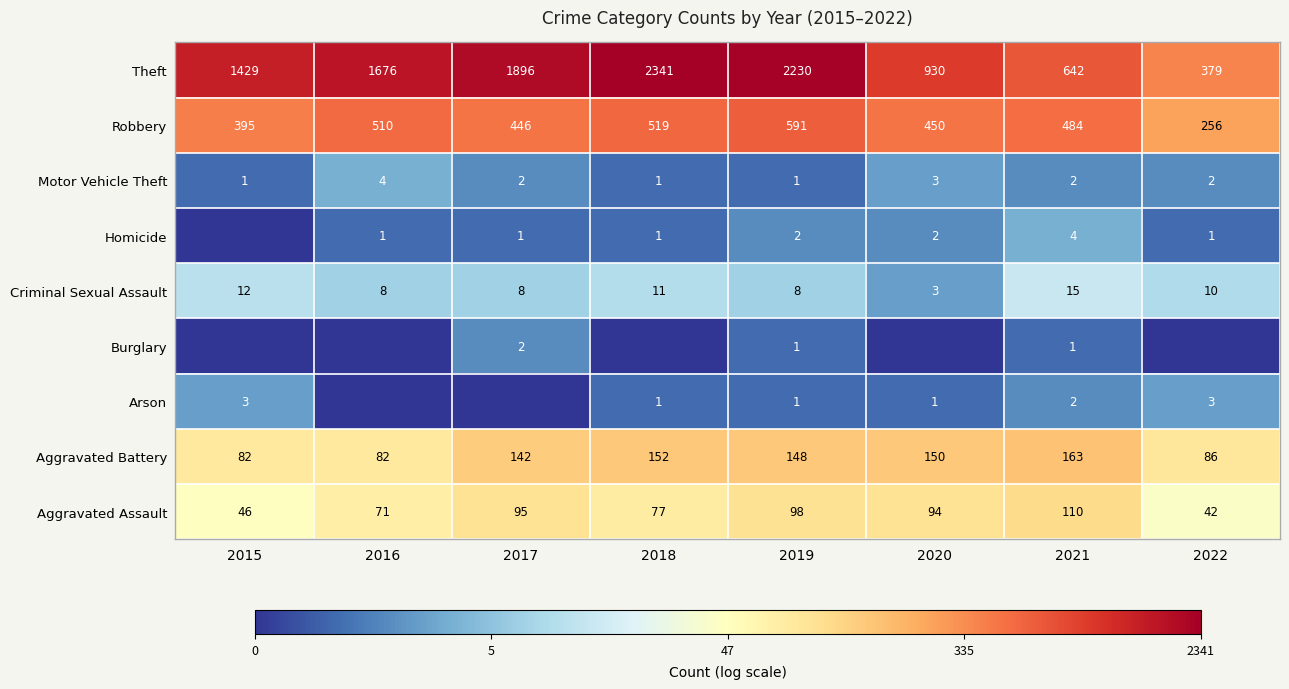

What is the total value across all series at 2019?

3080